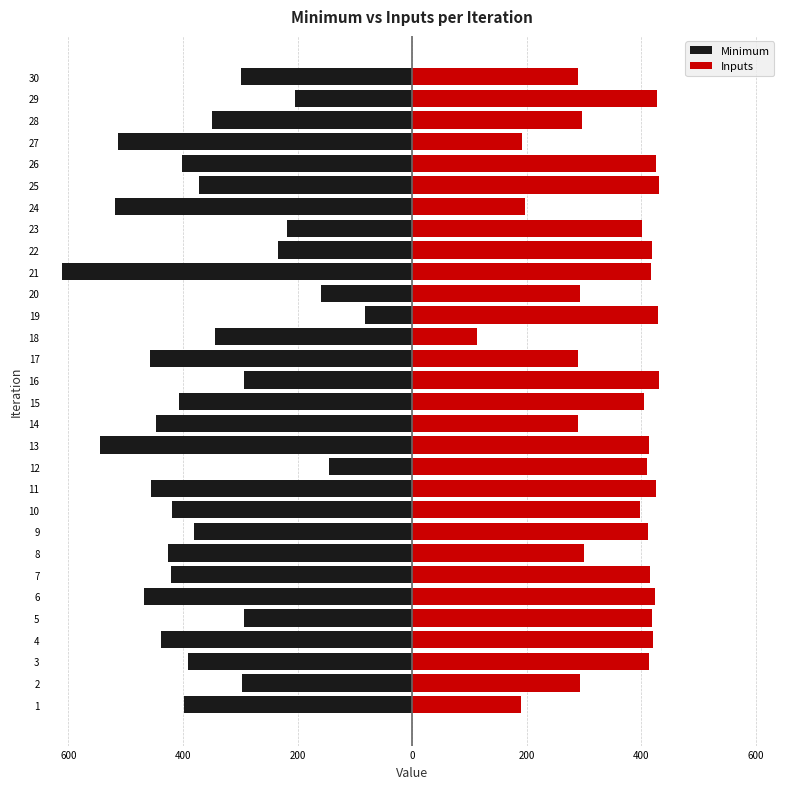

What is the value of the Minimum bar at the 21st from the left?

-612.0